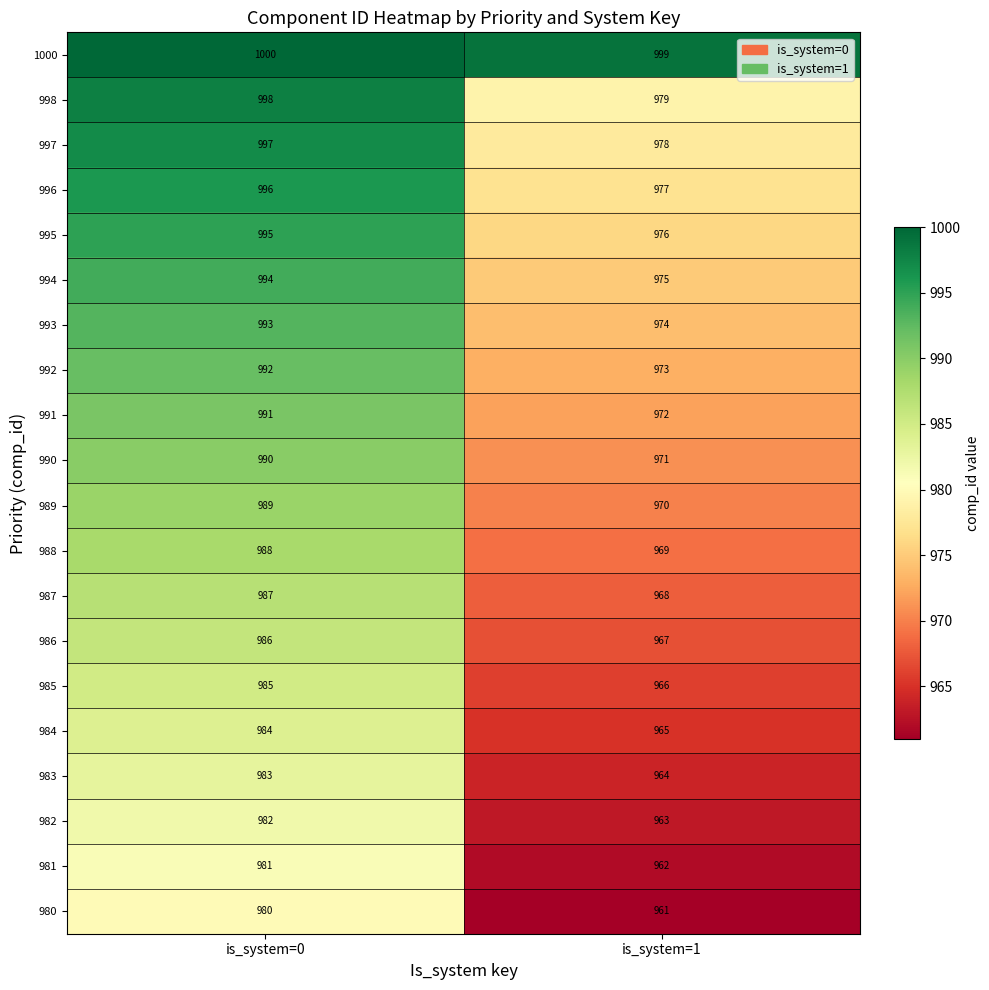

List the series in order of their peak value, lowest first.

980, 981, 982, 983, 984, 985, 986, 987, 988, 989, 990, 991, 992, 993, 994, 995, 996, 997, 998, 1000